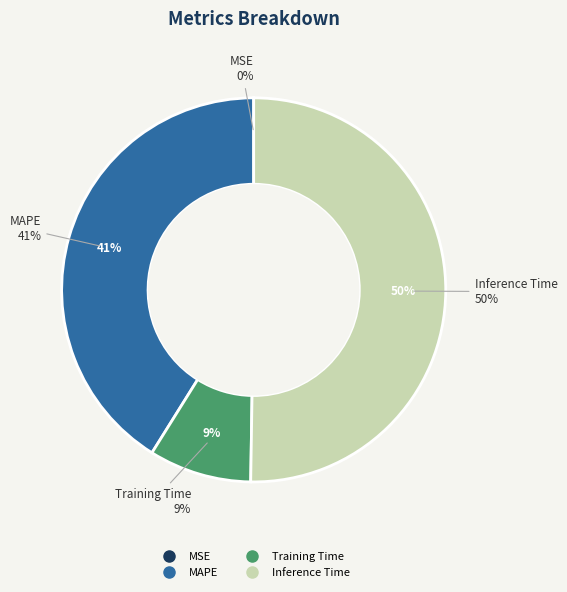

The SMAPE slice represents 1% of the pie. True or false?

False